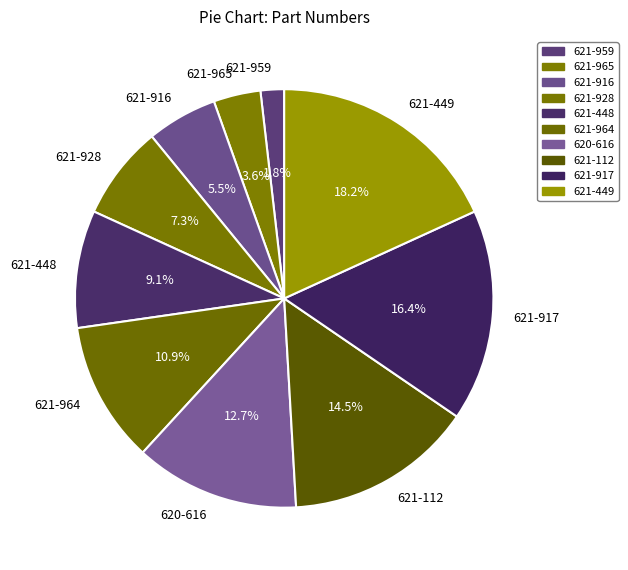

Which has a higher value, 621-448 or 621-917?

621-917